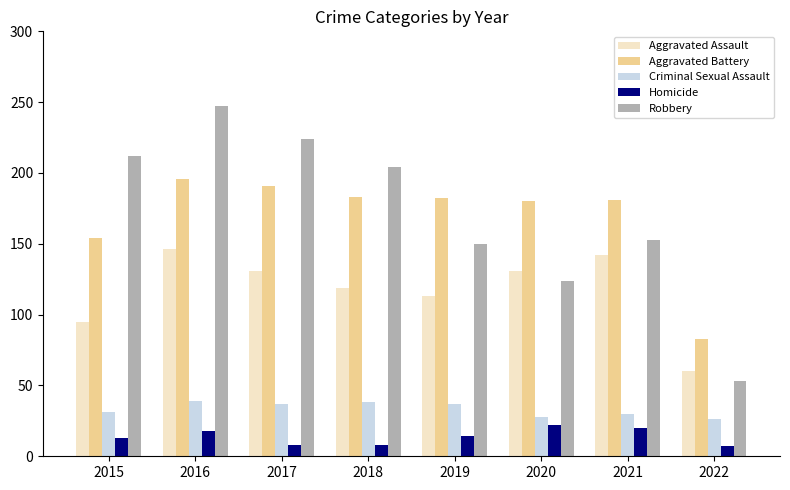

What is the difference between the highest and lowest values at 2015?

199